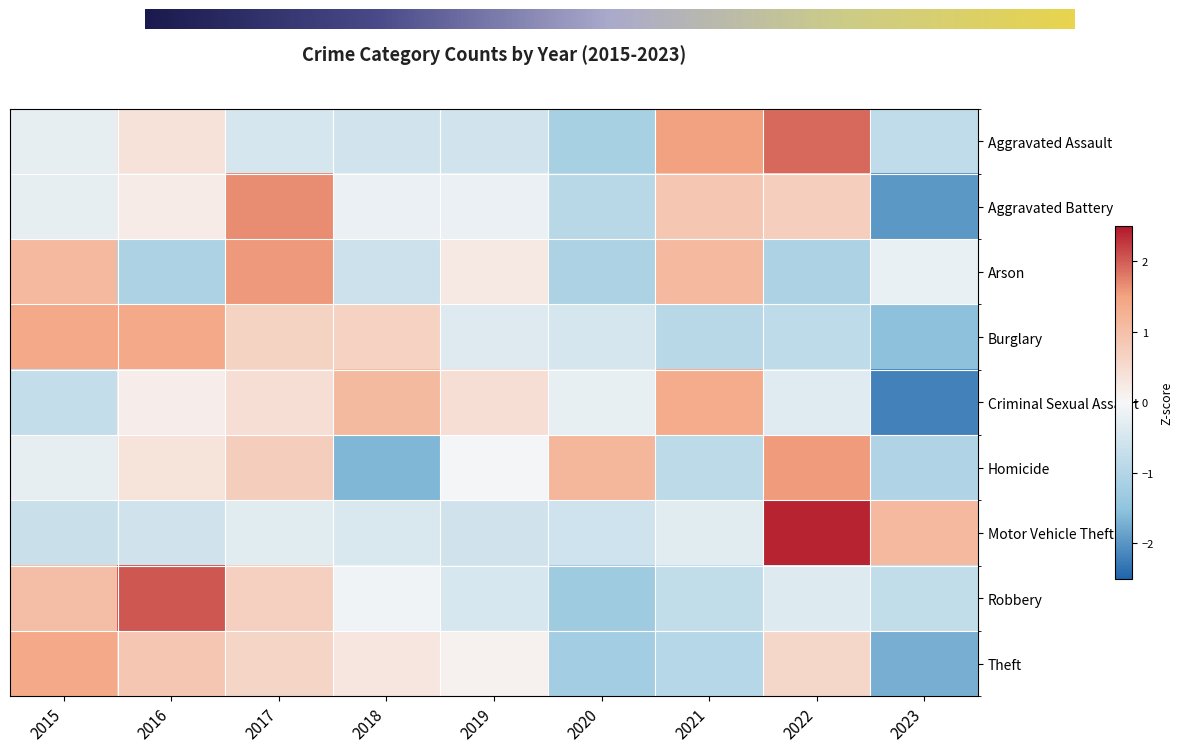

At how many categories does at least one series exceed -1?

9